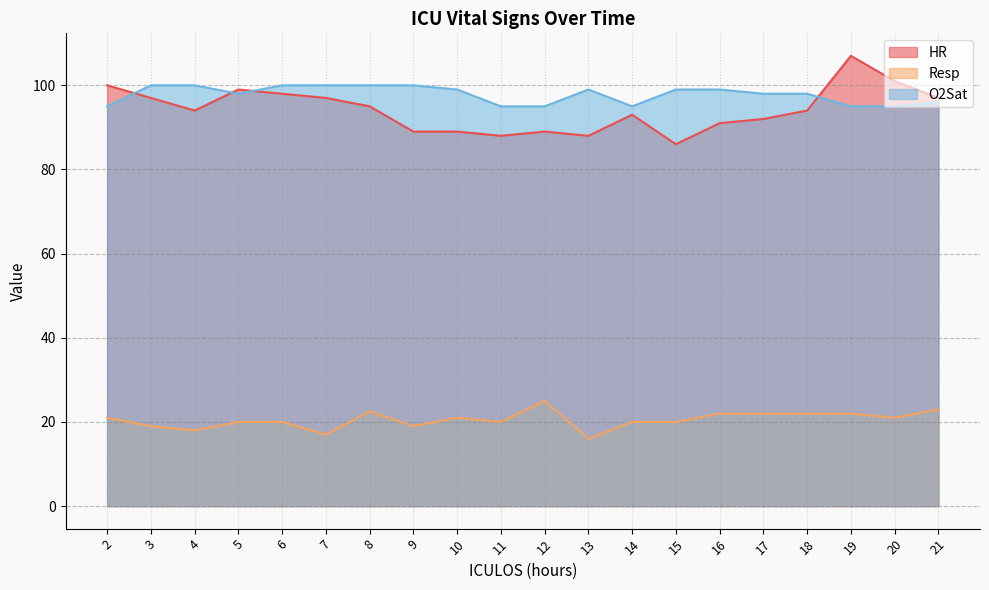

Reading left to right, extract all data points from this chart.

HR: 100.0	97.0	94.0	99.0	98.0	97.0	95.0	89.0	89.0	88.0	89.0	88.0	93.0	86.0	91.0	92.0	94.0	107.0	101.0	97.0
Resp: 21.0	19.0	18.0	20.0	20.0	17.0	22.5	19.0	21.0	20.0	25.0	16.0	20.0	20.0	22.0	22.0	22.0	22.0	21.0	23.0
O2Sat: 95.0	100.0	100.0	98.0	100.0	100.0	100.0	100.0	99.0	95.0	95.0	99.0	95.0	99.0	99.0	98.0	98.0	95.0	95.0	96.0